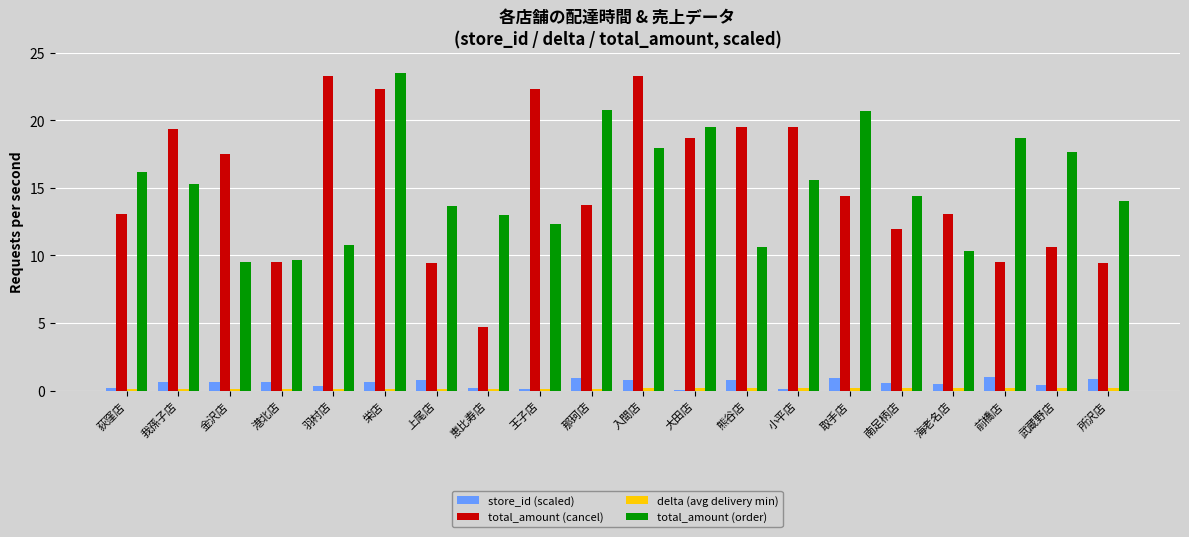

The value of total_amount (cancel) at 取手店 is 25.1. True or false?

False